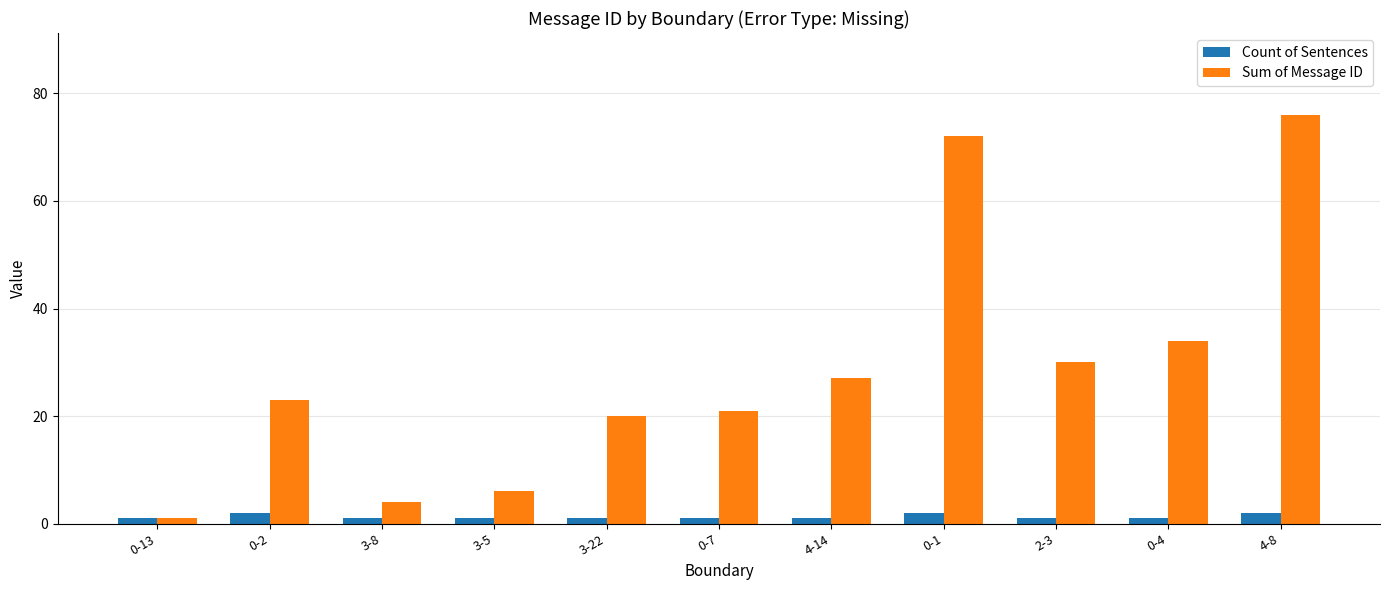

The value of Sum of Message ID at 0-2 is 10. True or false?

False